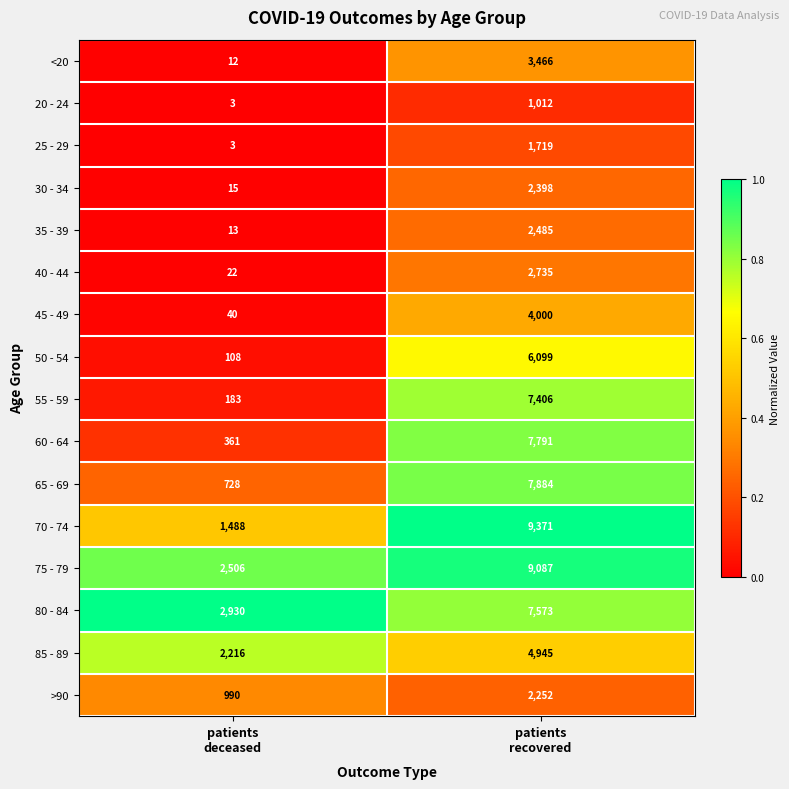

List the series in order of their peak value, lowest first.

20 - 24, 25 - 29, >90, 30 - 34, 35 - 39, 40 - 44, <20, 45 - 49, 85 - 89, 50 - 54, 55 - 59, 80 - 84, 60 - 64, 65 - 69, 75 - 79, 70 - 74